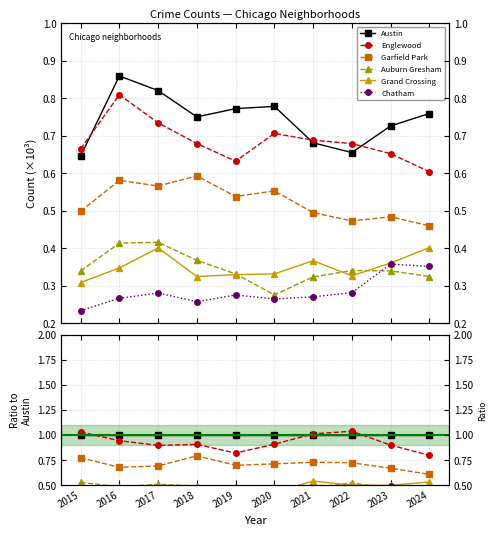

Reading left to right, what are all the values shown in this chart?

Austin: 2015=1.0	2016=1.0	2017=1.0	2018=1.0	2019=1.0	2020=1.0	2021=1.0	2022=1.0	2023=1.0	2024=1.0
Englewood: 2015=1.0	2016=0.9	2017=0.9	2018=0.9	2019=0.8	2020=0.9	2021=1.0	2022=1.0	2023=0.9	2024=0.8
Garfield Park: 2015=0.8	2016=0.7	2017=0.7	2018=0.8	2019=0.7	2020=0.7	2021=0.7	2022=0.7	2023=0.7	2024=0.6
Auburn Gresham: 2015=0.5	2016=0.5	2017=0.5	2018=0.5	2019=0.4	2020=0.4	2021=0.5	2022=0.5	2023=0.5	2024=0.4
Grand Crossing: 2015=0.5	2016=0.4	2017=0.5	2018=0.4	2019=0.4	2020=0.4	2021=0.5	2022=0.5	2023=0.5	2024=0.5
Chatham: 2015=0.4	2016=0.3	2017=0.3	2018=0.3	2019=0.4	2020=0.3	2021=0.4	2022=0.4	2023=0.5	2024=0.5